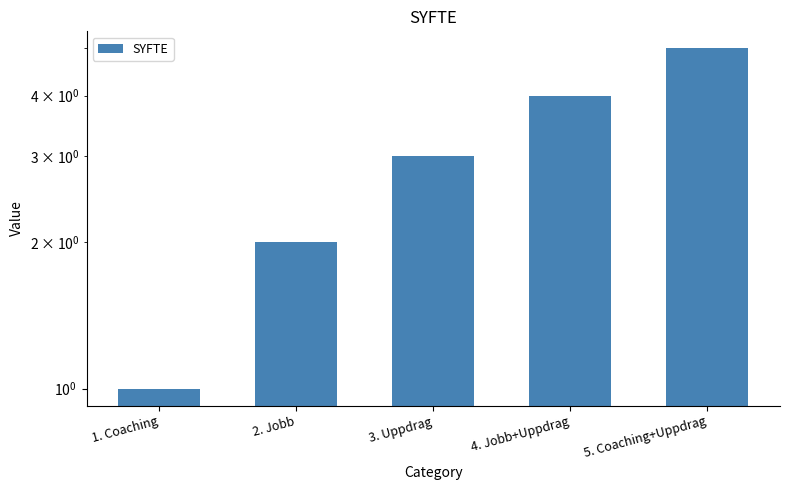

What is the label of the 3rd bar from the left?

3. Uppdrag